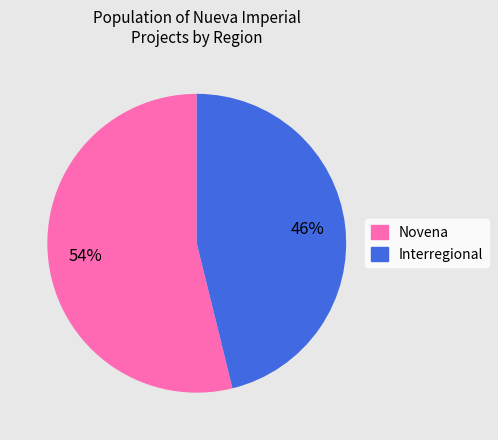

To the nearest percent, what is the combined percentage of Novena and Interregional?

100%